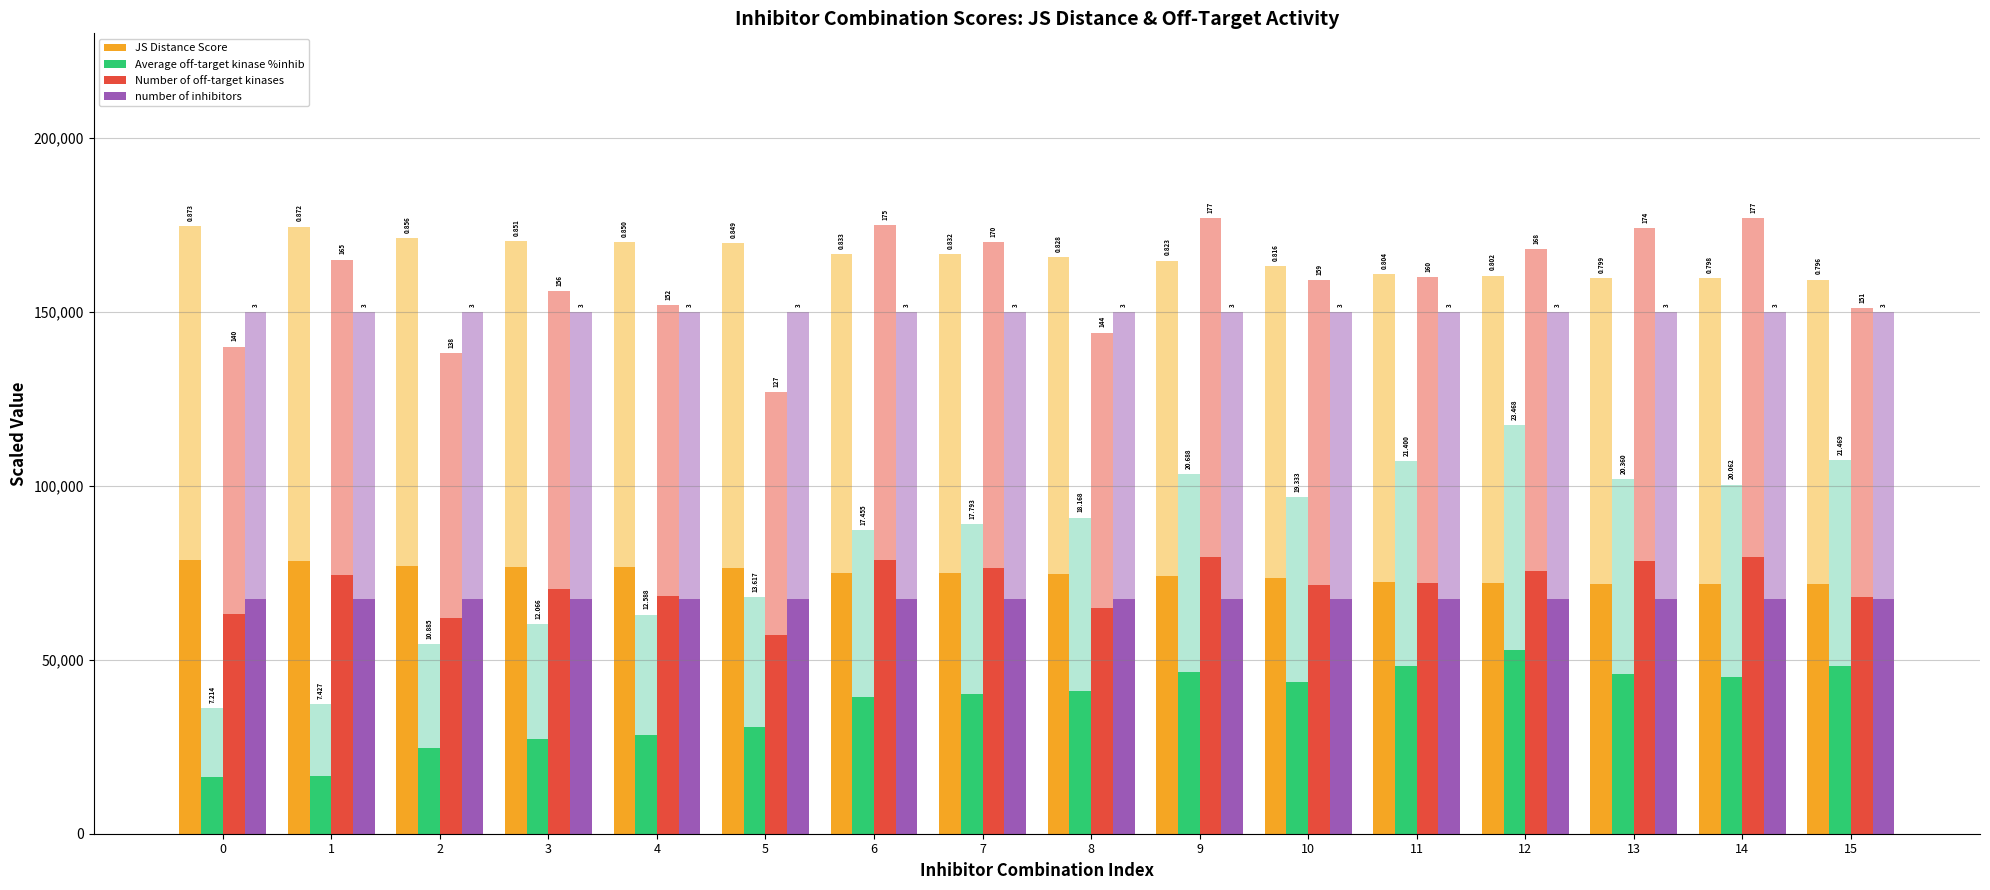

The value of Average off-target kinase %inhib at 9 is 46547.4. True or false?

True